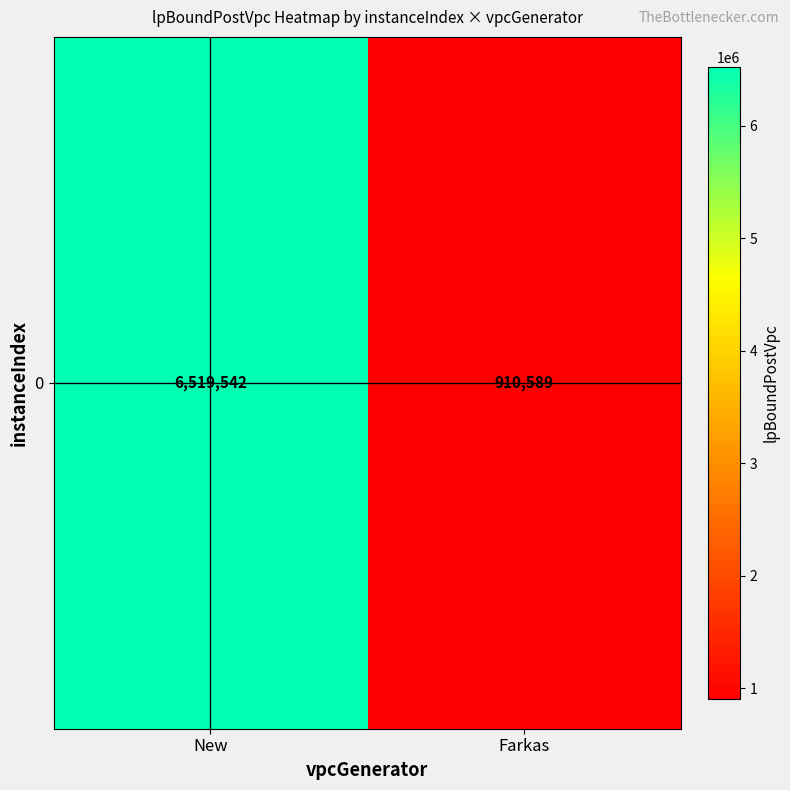

Which category has the lowest value across all series?

Farkas